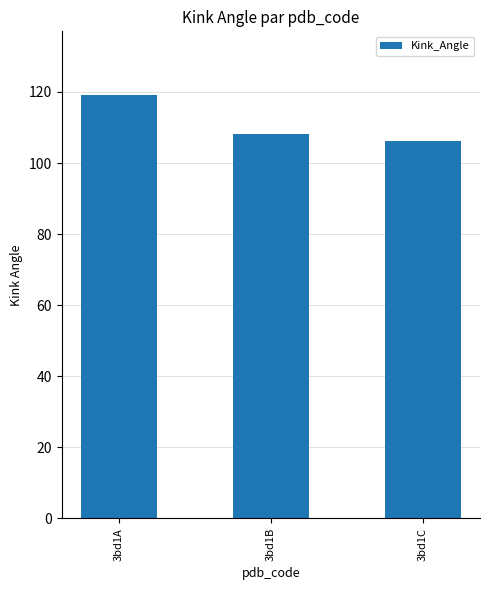

What is the ratio of the value at 3bd1B to the value at 3bd1A?

0.9